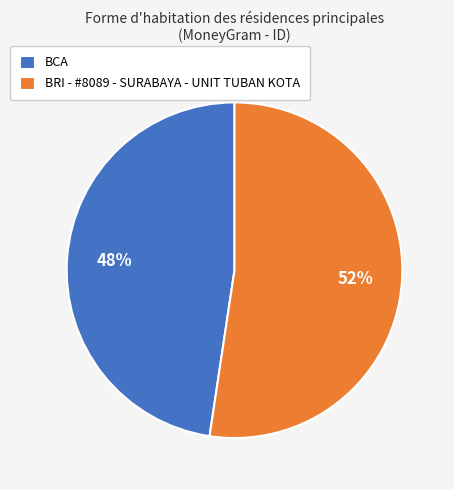

To the nearest percent, what is the combined percentage of BRI - #8089 - SURABAYA - UNIT TUBAN KOTA and BCA?

100%